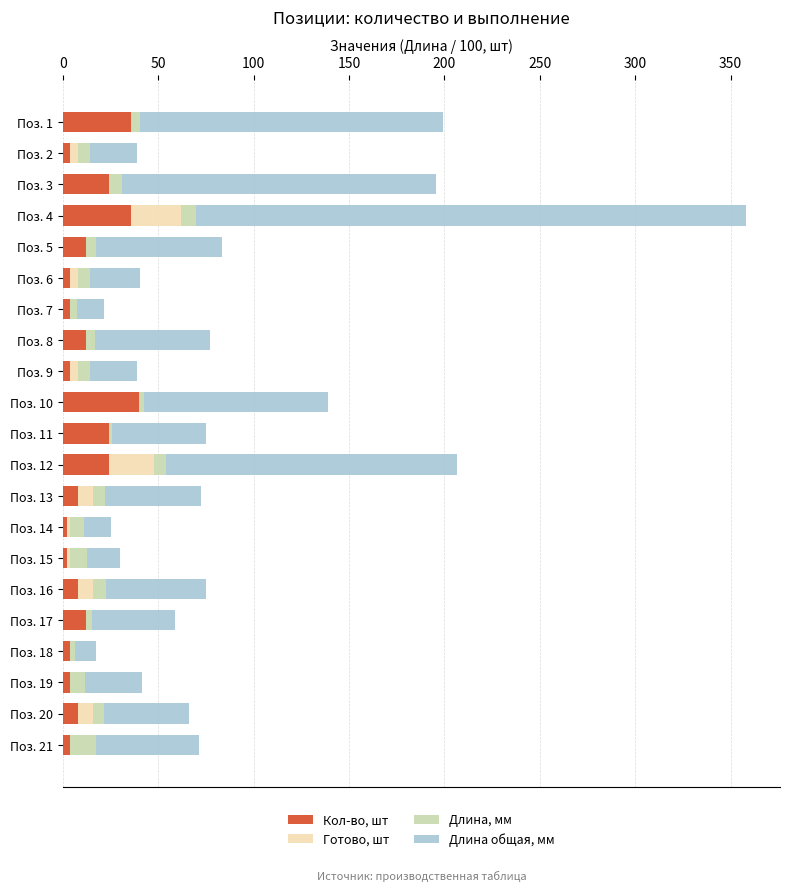

What is the maximum value for Кол-во, шт?

40.0